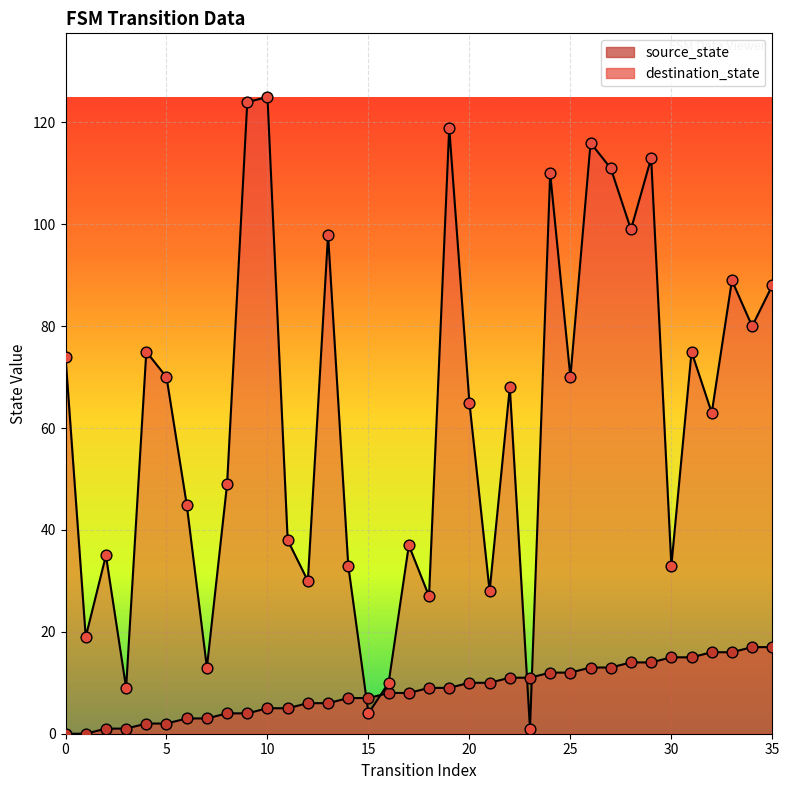

What is the total value across all series at 5?

72